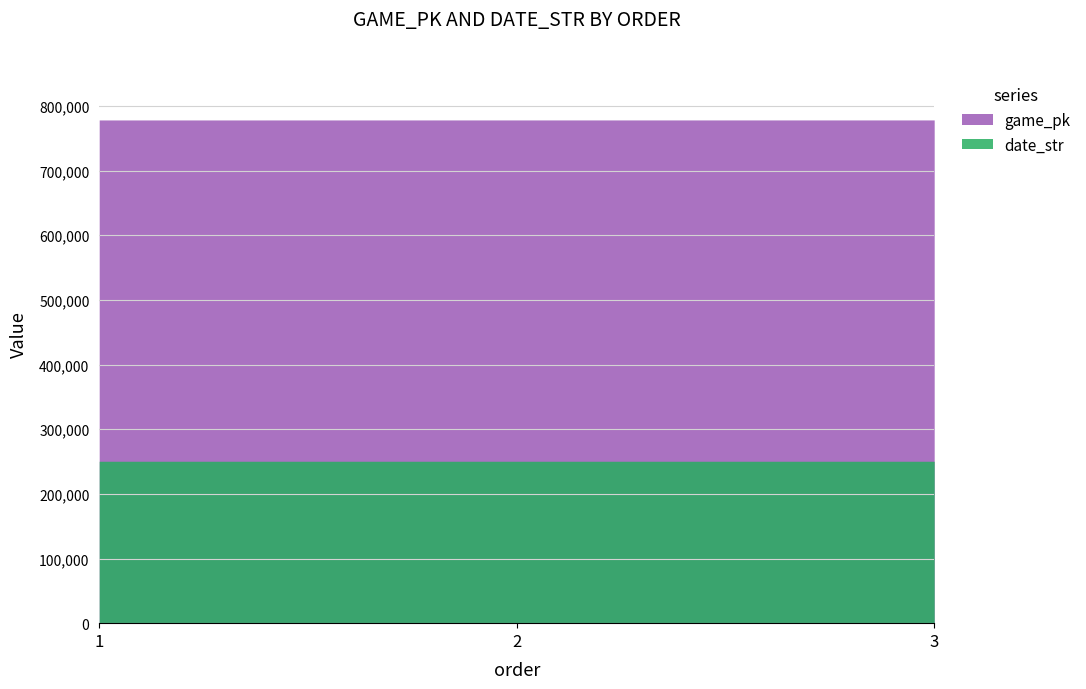

What is the sum of the game_pk values at 3 and 1?

1556673